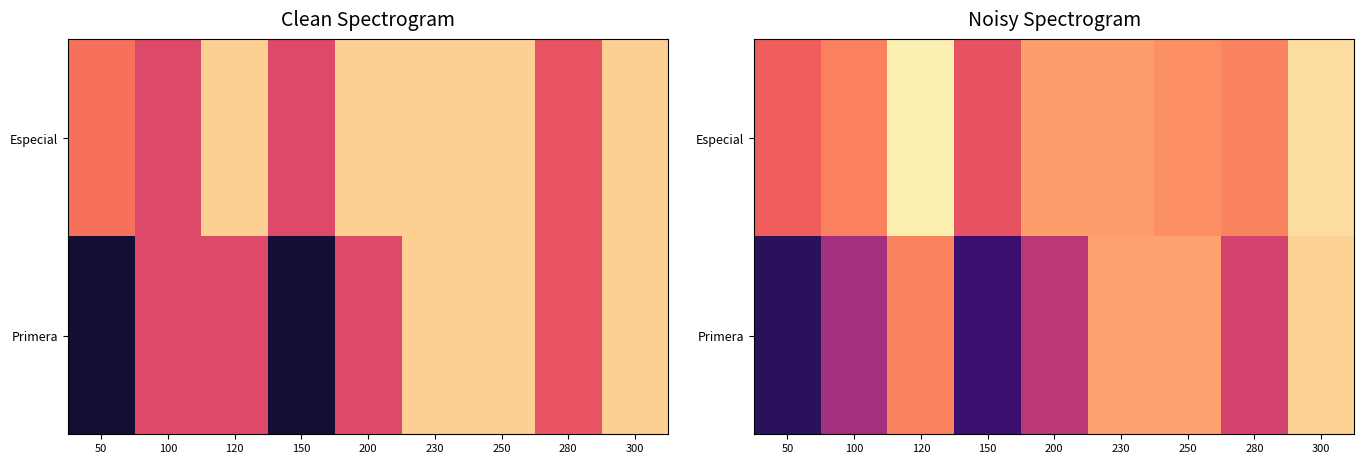

What is the total value across all series at 250?

37724.5